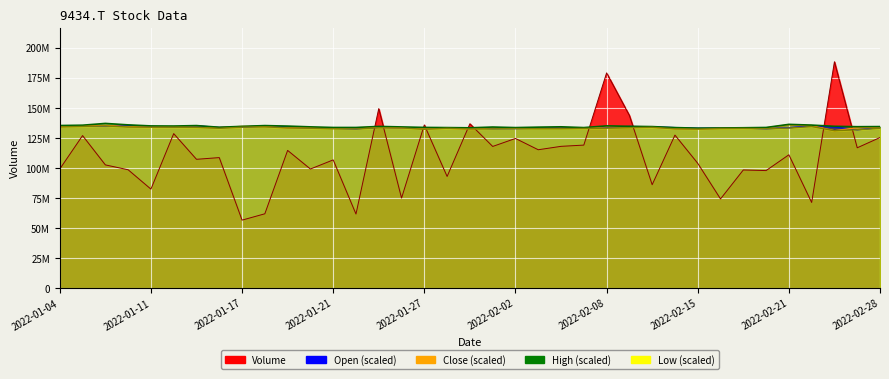

Which category has the lowest value across all series?

2022-01-17